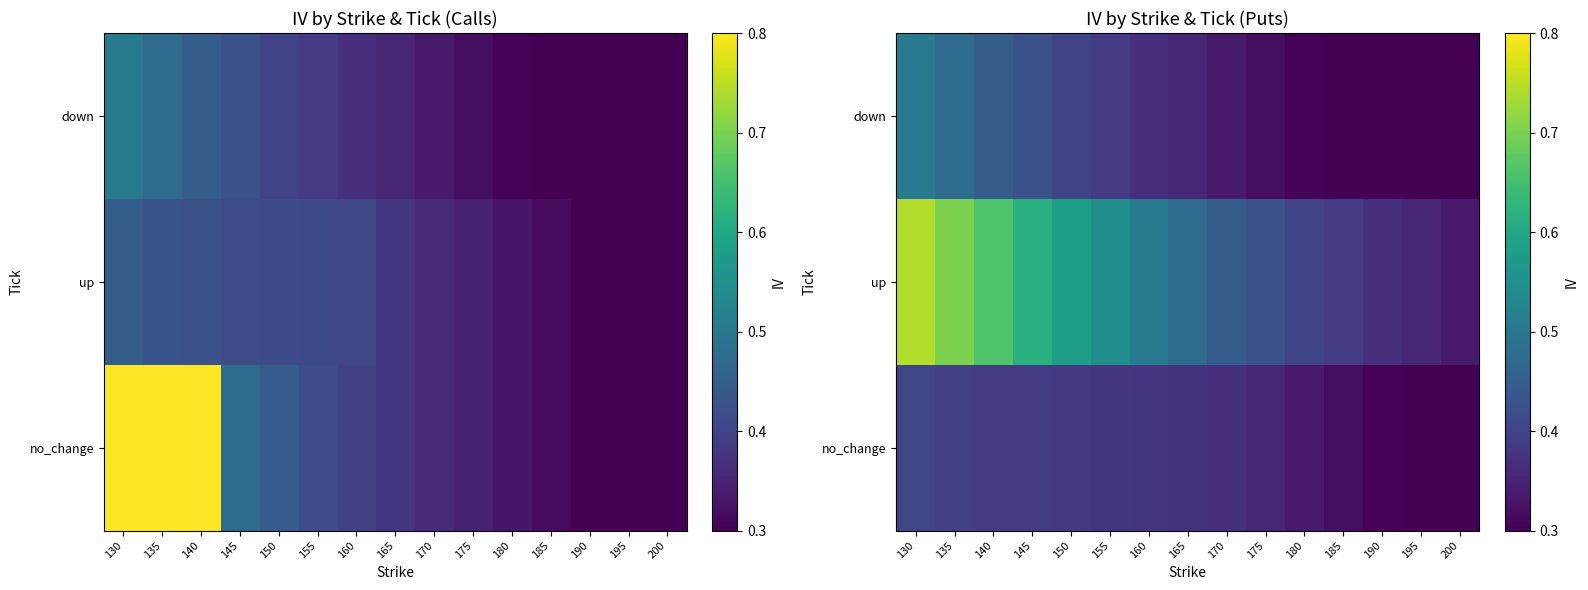

Where is no_change nearest to the value 0?

200